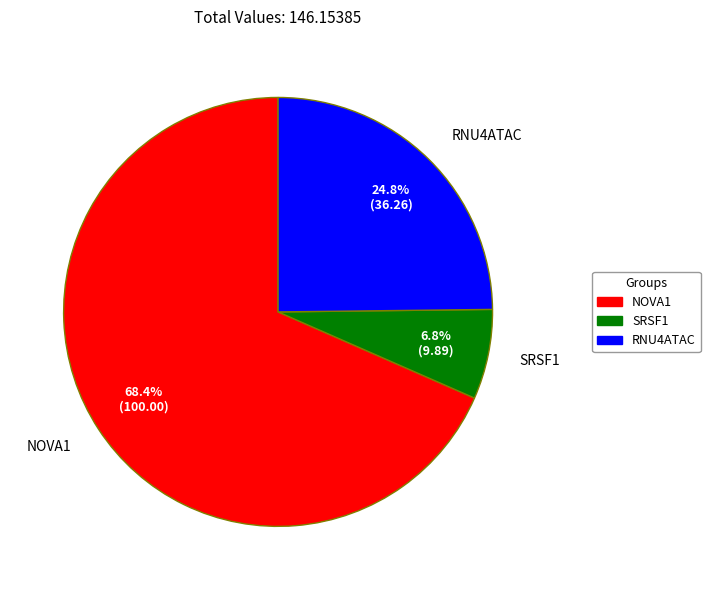

To the nearest percent, what percentage of the pie is RNU4ATAC?

25%